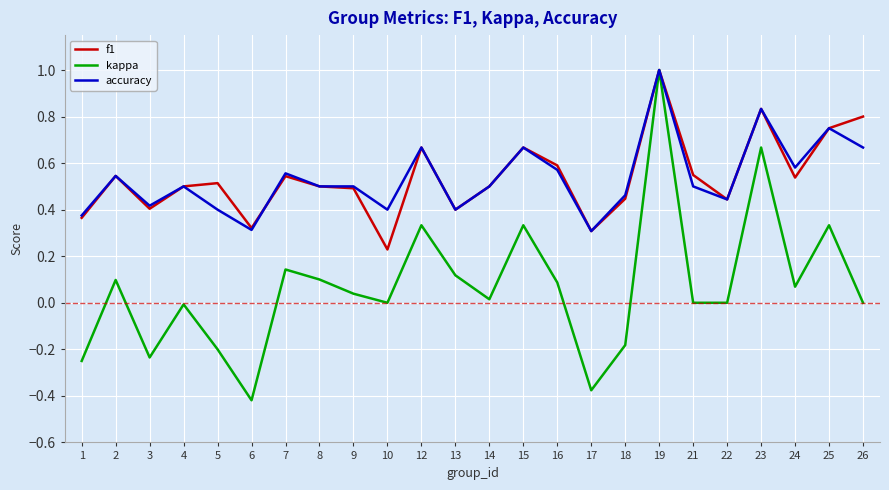

Which category has the lowest value across all series?

6